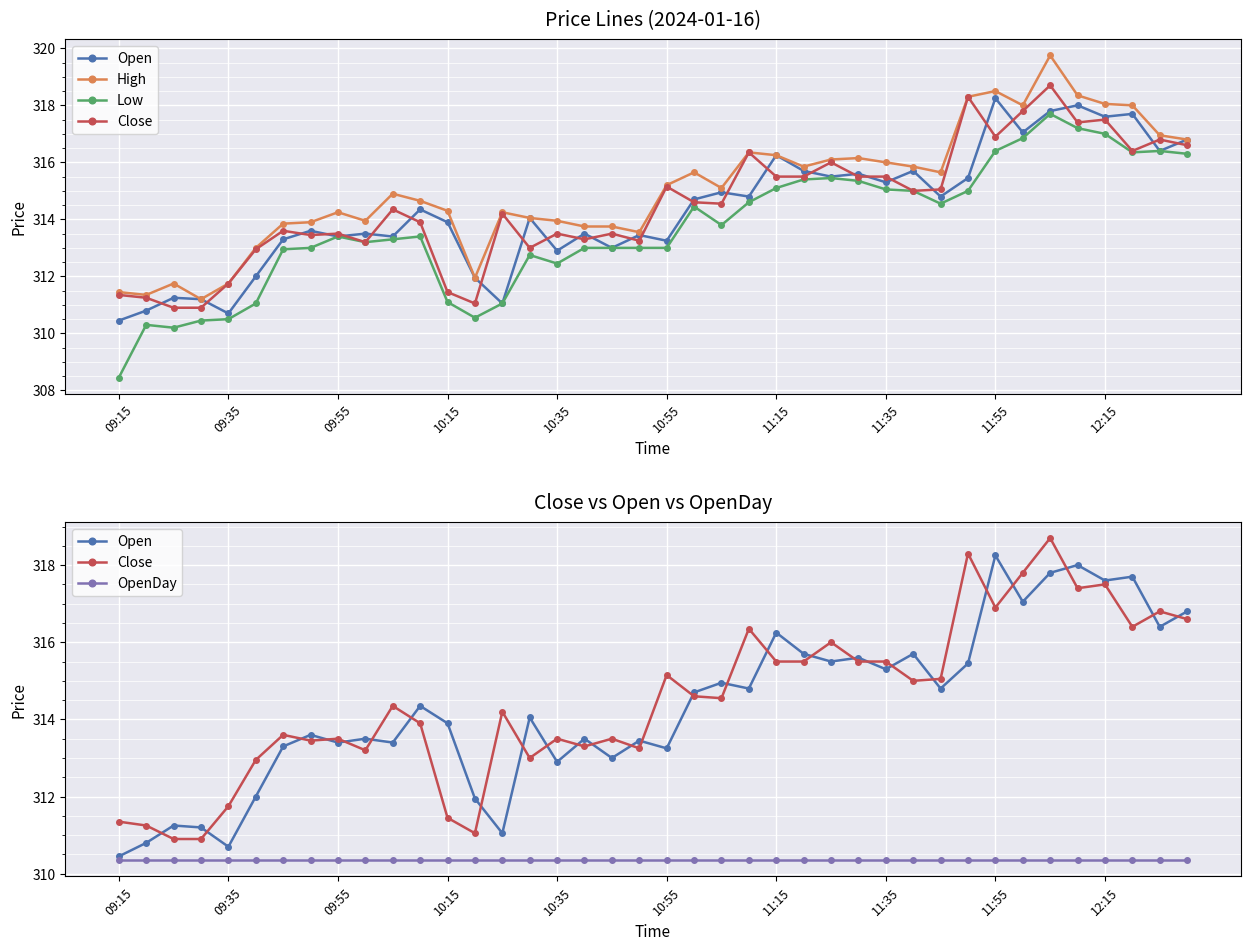

At how many categories does at least one series exceed 311?

40